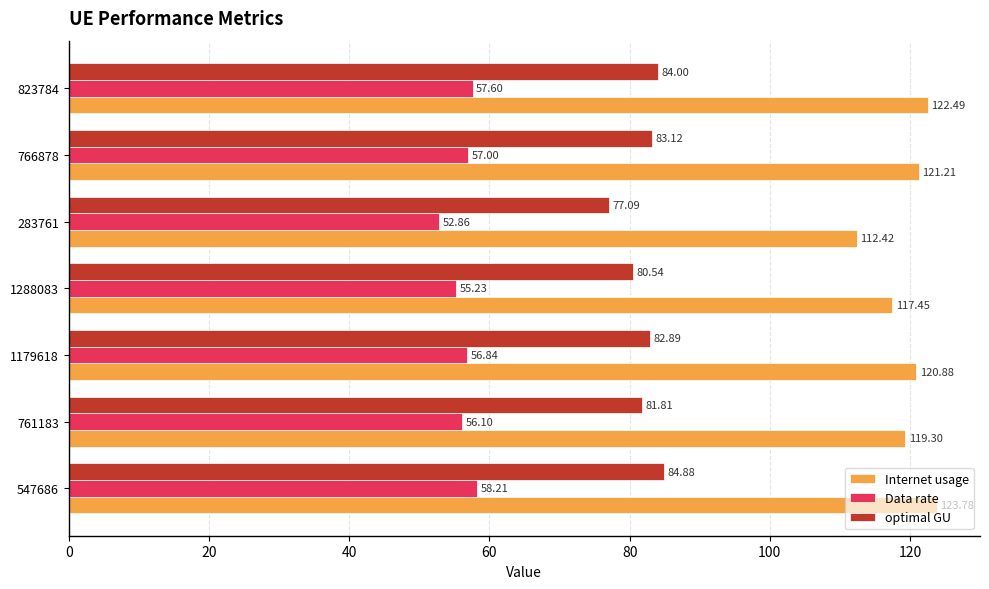

What is the spread (max minus min) of values at 761183?

63.2